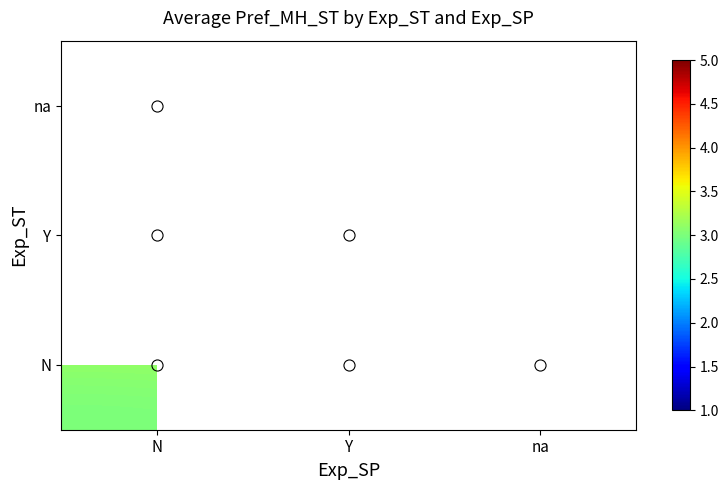

What is the lowest value of the N series?

3.0